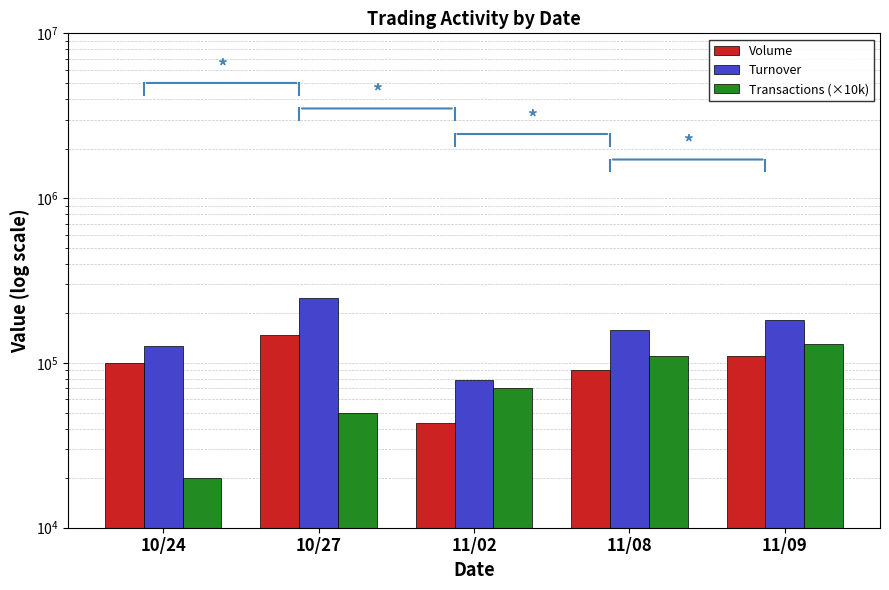

Reading right to left, list all the values displayed in this chart.

Volume: 110000	90000	43000	148000	100000
Turnover: 181260	158900	78480	248240	127020
Transactions (×10k): 130000	110000	70000	50000	20000